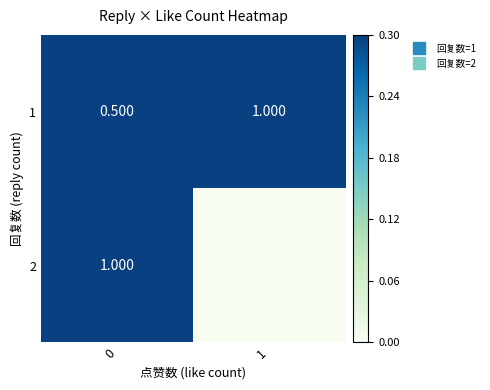

What is the maximum value for 1?

1.0